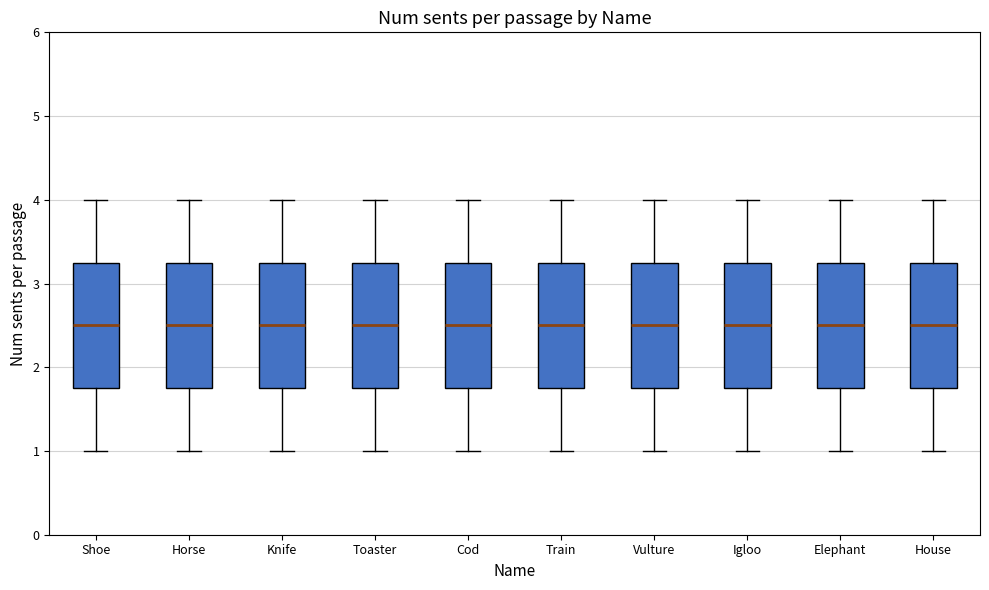

Where does the median line of the box for Vulture sit on the y-axis? The values are not printed on the chart, so give them approximately, as read against the axis.

2.5